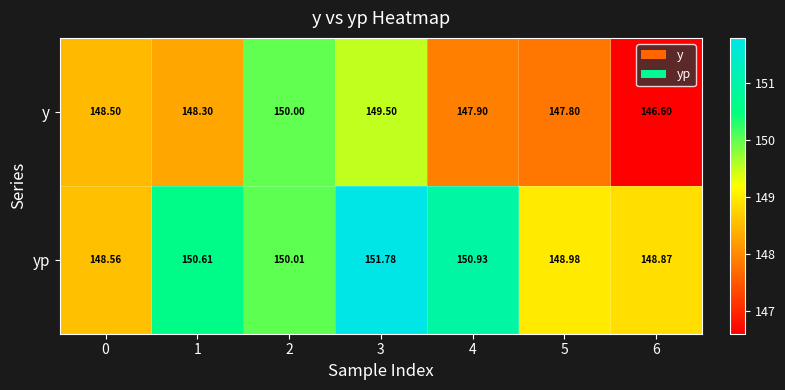

Which category has the lowest value across all series?

6